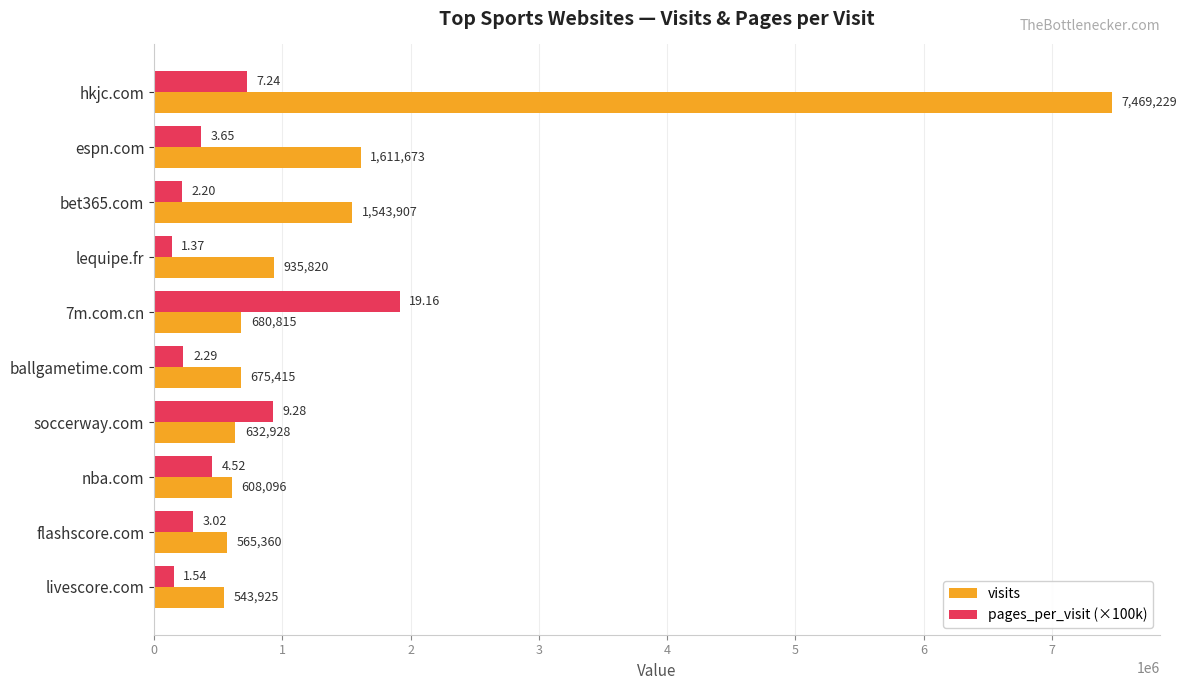

Is the value of visits at soccerway.com greater than the value of pages_per_visit (×100k) at soccerway.com?

No